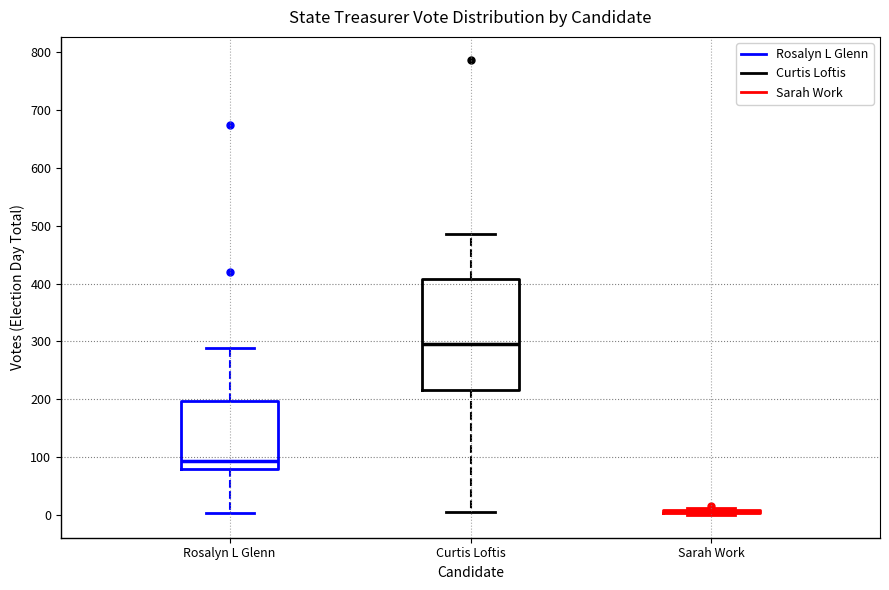

Reading left to right, transcribe this box plot: for each box, give where its median line is, the range the box spans, and where its two whiskers end, as read against the y-axis. The values are not printed on the chart, so give them approximately, as read against the axis.

Rosalyn L Glenn: median 90, box 80 to 200, whiskers 0 to 290
Curtis Loftis: median 300, box 220 to 410, whiskers 10 to 490
Sarah Work: box collapsed to a line at 10, whiskers 0 to 10